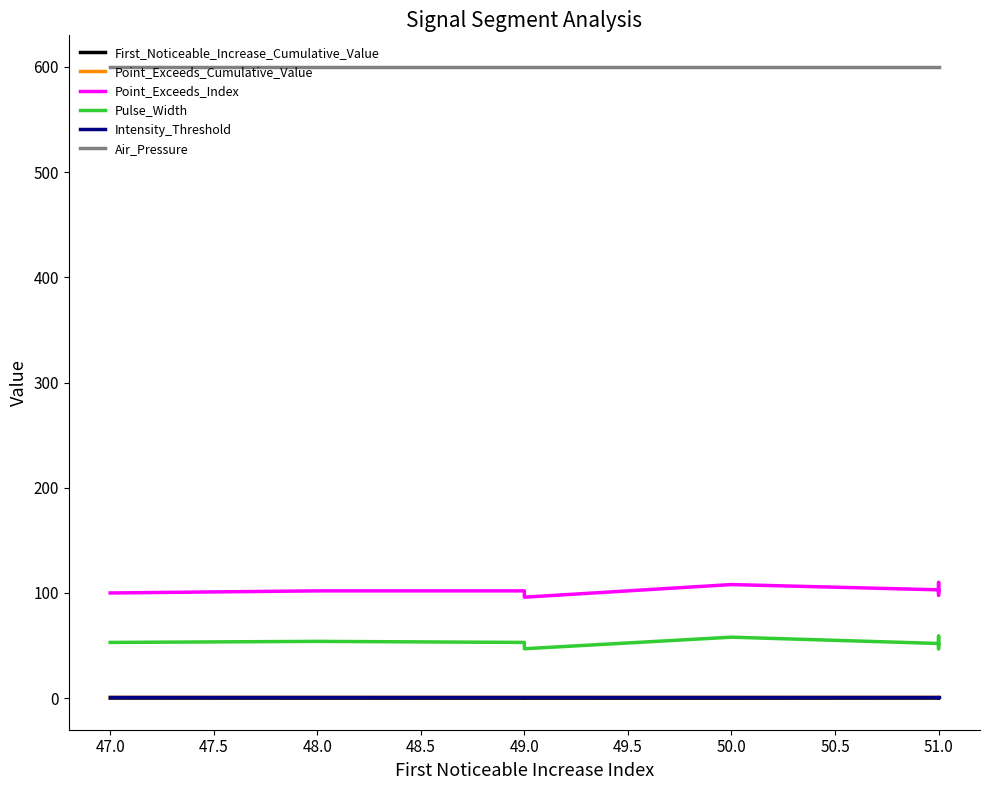

The value of First_Noticeable_Increase_Cumulative_Value at 47.0 is 0.1. True or false?

False